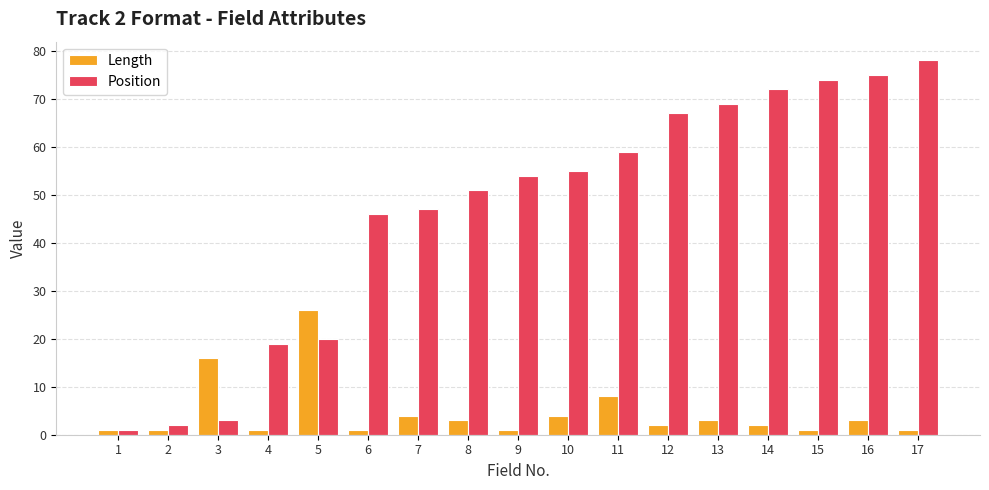

Reading right to left, extract all data points from this chart.

Length: 17=1	16=3	15=1	14=2	13=3	12=2	11=8	10=4	9=1	8=3	7=4	6=1	5=26	4=1	3=16	2=1	1=1
Position: 17=78	16=75	15=74	14=72	13=69	12=67	11=59	10=55	9=54	8=51	7=47	6=46	5=20	4=19	3=3	2=2	1=1